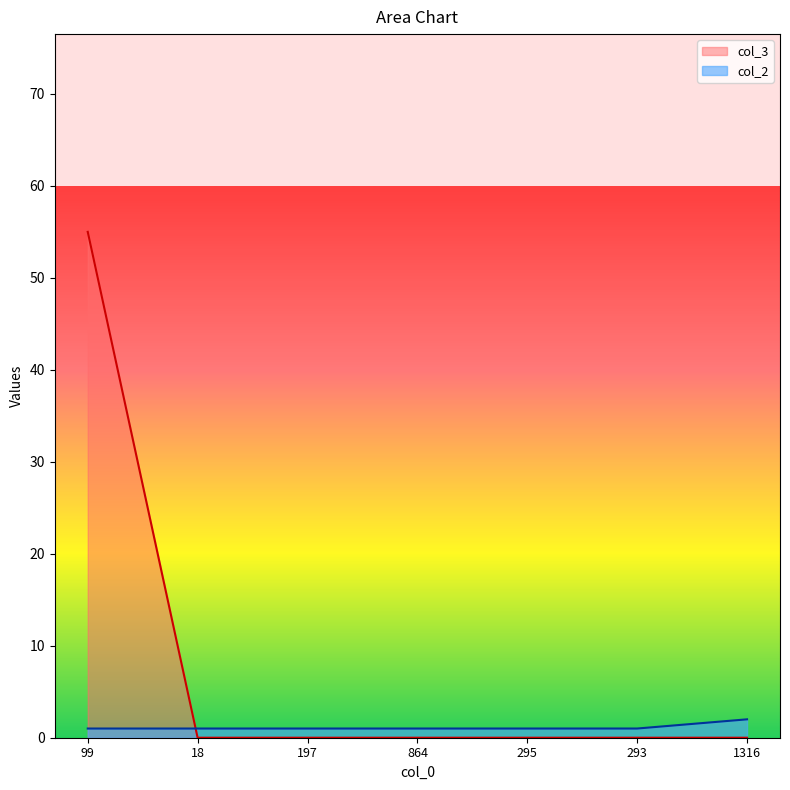

Read the col_2 value at 864.

1